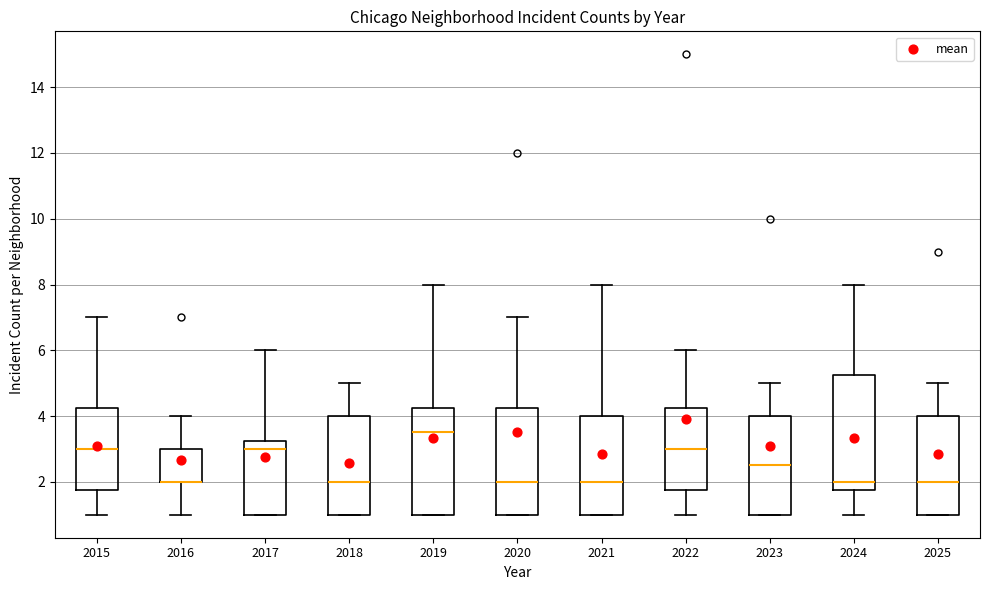

Reading left to right, read every box against the y-axis: the position of its median line, the range the box covers, and the ends of its whiskers. The values are not printed on the chart, so give them approximately, as read against the axis.

2015: median 3.0, box 1.8 to 4.2, whiskers 1.0 to 7.0
2016: median 2.0 (drawn on the box's lower edge), box 2.0 to 3.0, whiskers 1.0 to 4.0
2017: median 3.0, box 1.0 to 3.2, whiskers 1.0 to 6.0
2018: median 2.0, box 1.0 to 4.0, whiskers 1.0 to 5.0
2019: median 3.6, box 1.0 to 4.2, whiskers 1.0 to 8.0
2020: median 2.0, box 1.0 to 4.2, whiskers 1.0 to 7.0
2021: median 2.0, box 1.0 to 4.0, whiskers 1.0 to 8.0
2022: median 3.0, box 1.8 to 4.2, whiskers 1.0 to 6.0
2023: median 2.6, box 1.0 to 4.0, whiskers 1.0 to 5.0
2024: median 2.0, box 1.8 to 5.2, whiskers 1.0 to 8.0
2025: median 2.0, box 1.0 to 4.0, whiskers 1.0 to 5.0